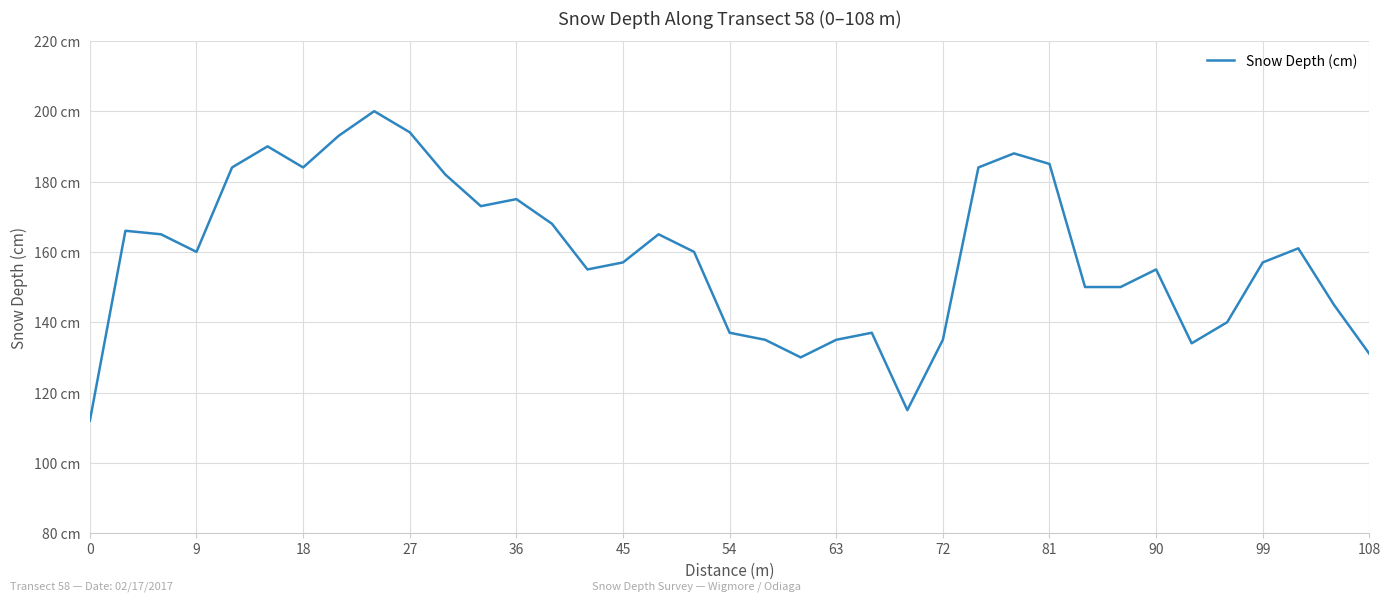

Does the chart display data point markers on the line(s)?

No